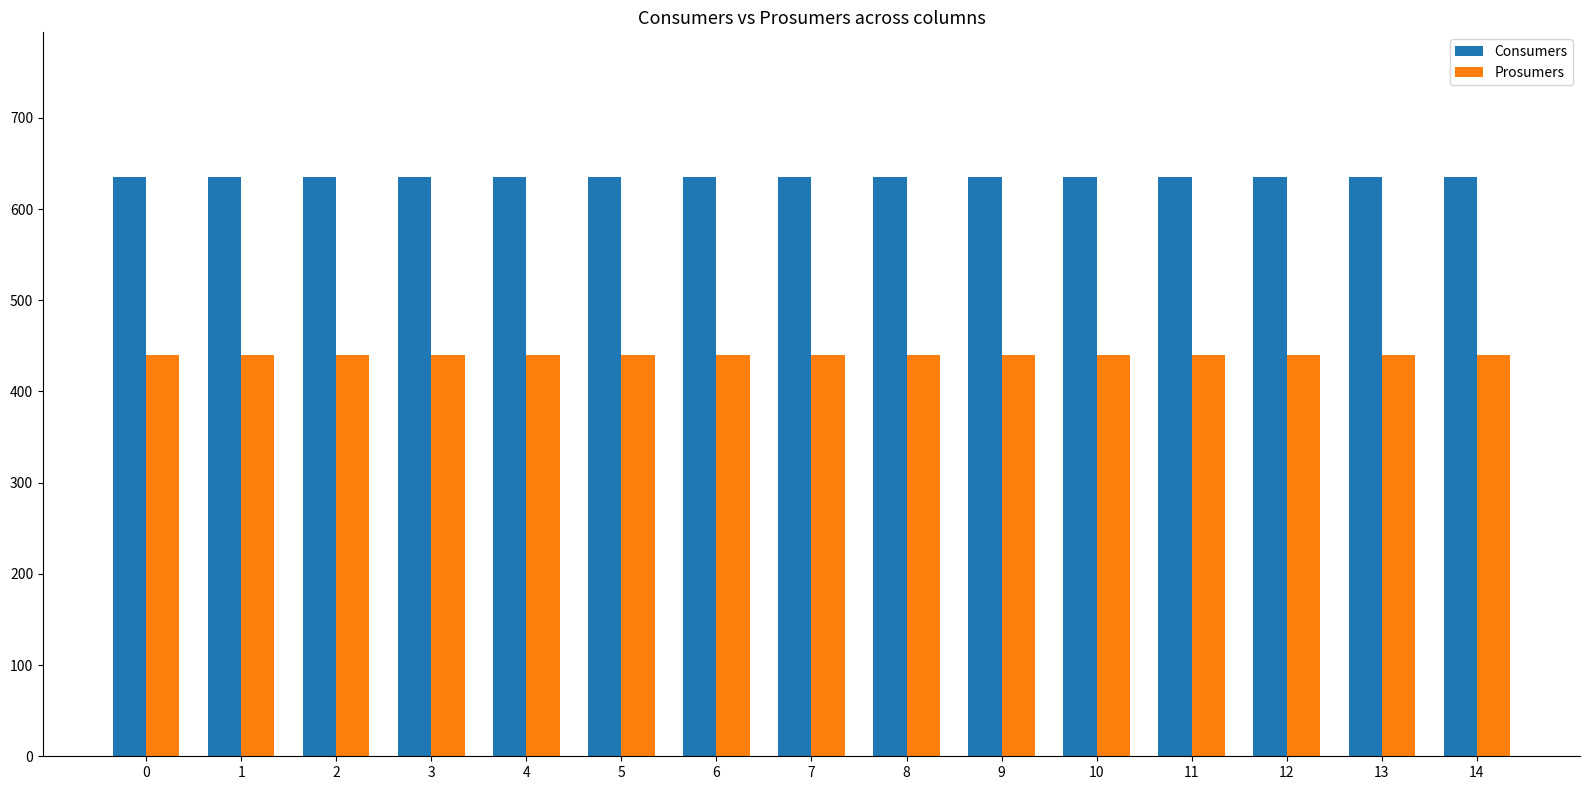

What value does the Prosumers series have at 10?

440